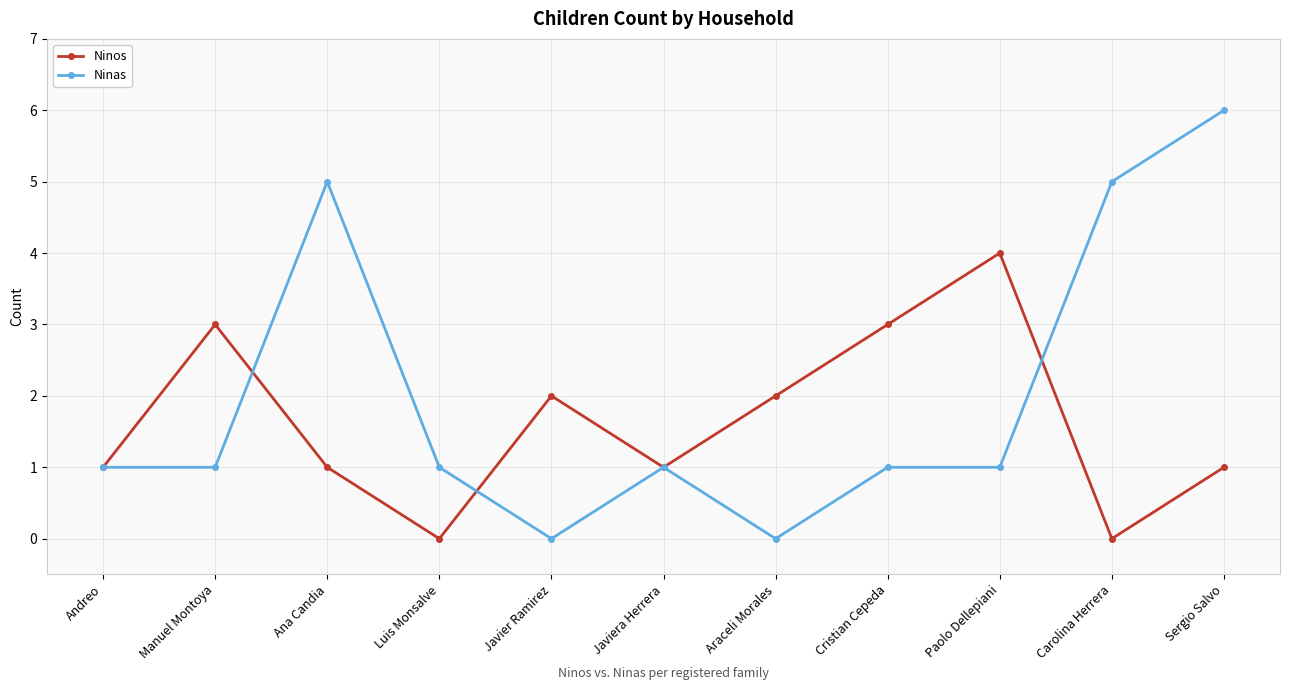

What is the label of the 9th point from the right?

Ana Candia